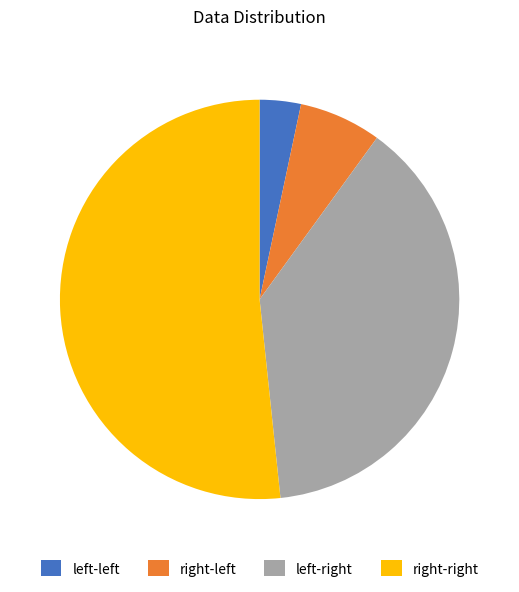

How many slices are in this pie chart?

4